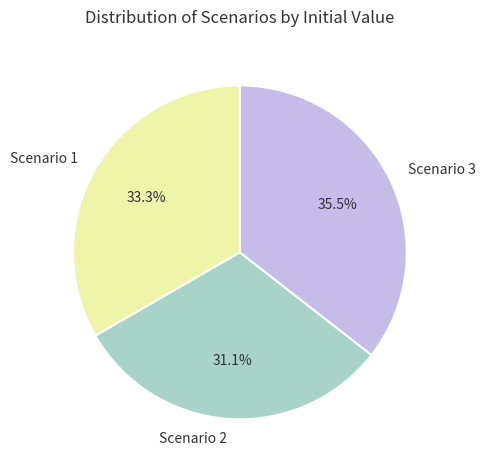

Which has a higher value, Scenario 2 or Scenario 1?

Scenario 1